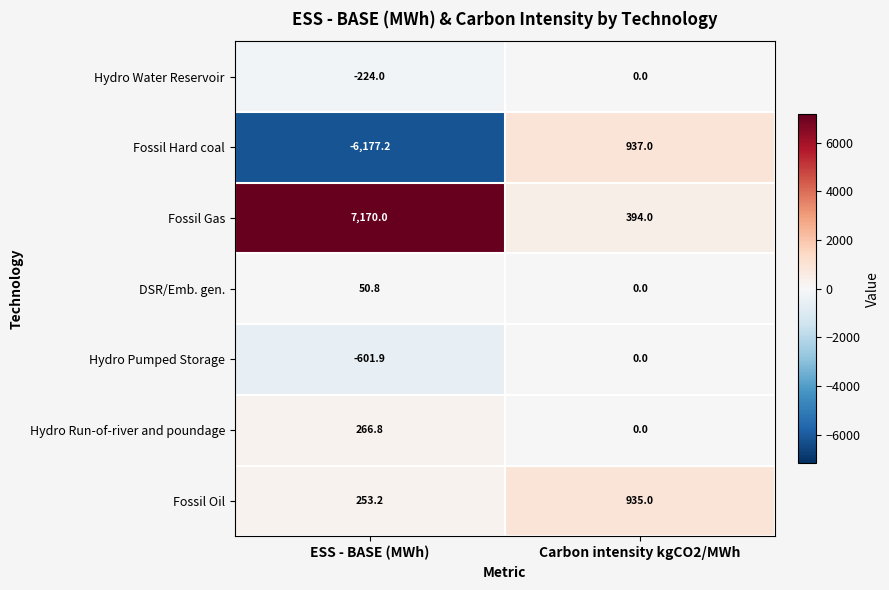

At which category does the chart reach its minimum across all series?

ESS - BASE (MWh)